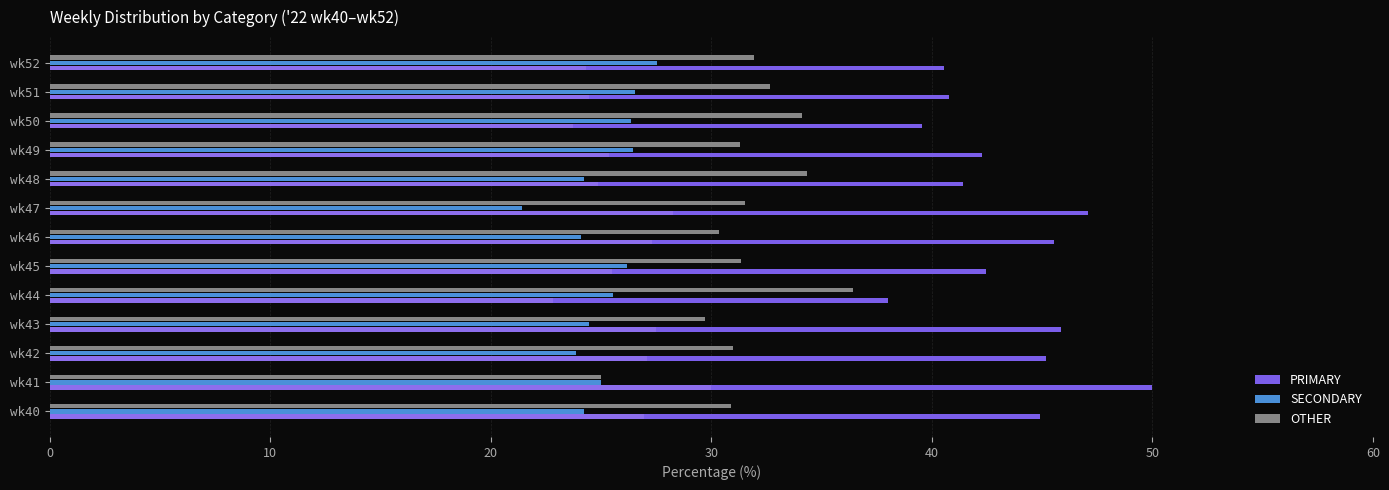

What is the difference between the highest and lowest values at wk41?

25.0